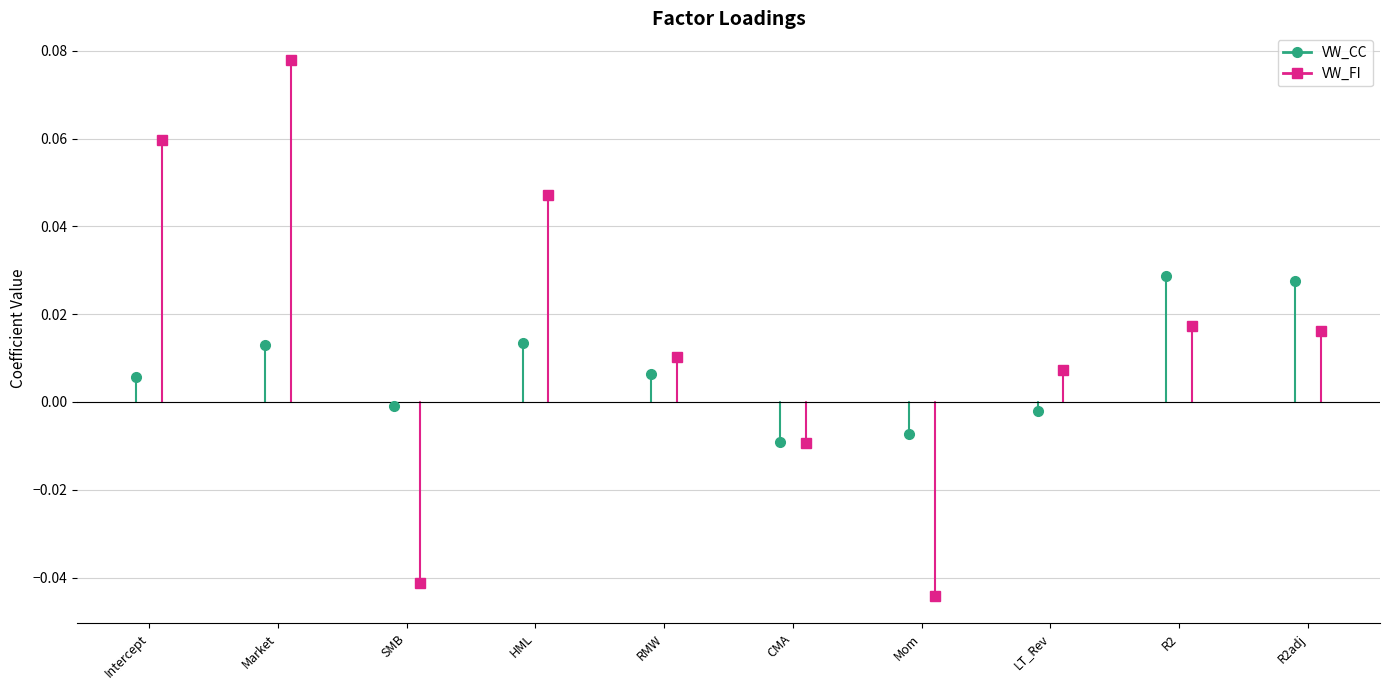

Is it true that VW_CC equals 0.0 at R2?

False